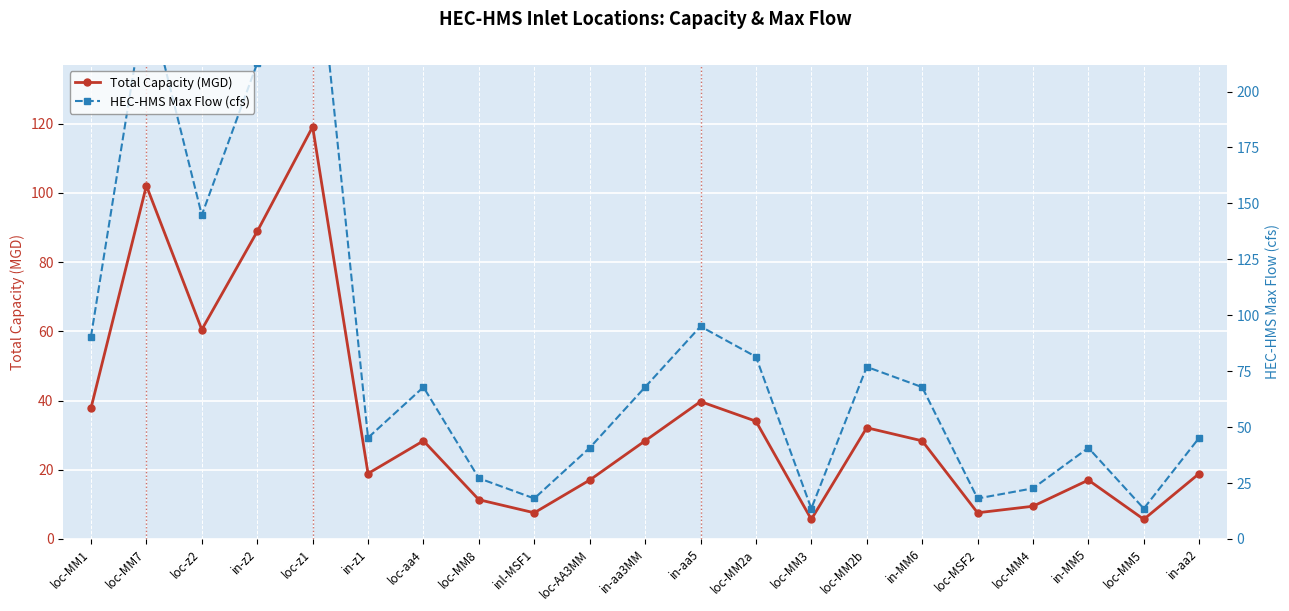

At which category does HEC-HMS Max Flow (cfs) reach its first local valley?

loc-z2